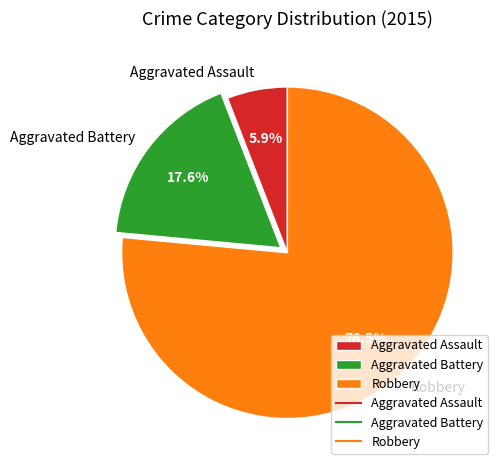

The Aggravated Battery slice represents 18% of the pie. True or false?

True